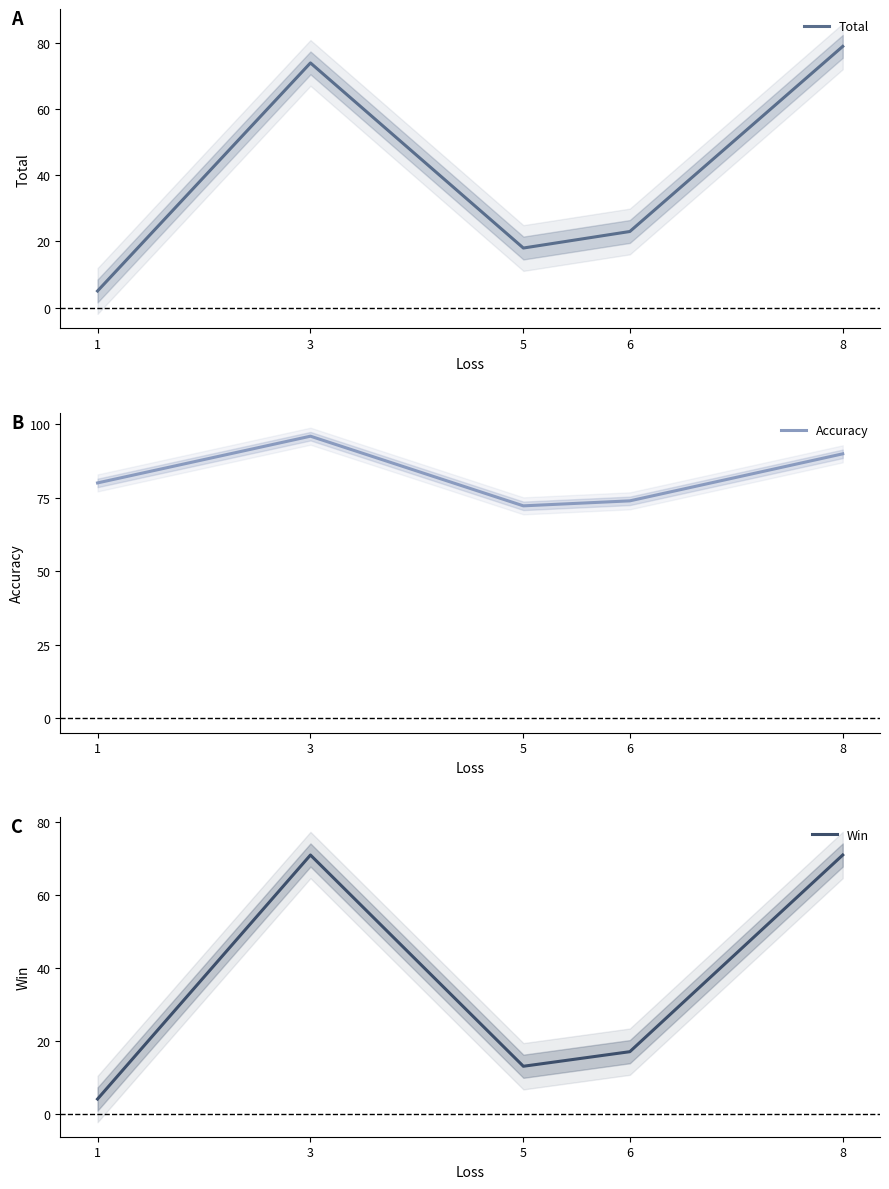

How many lines are shown in the chart?

3